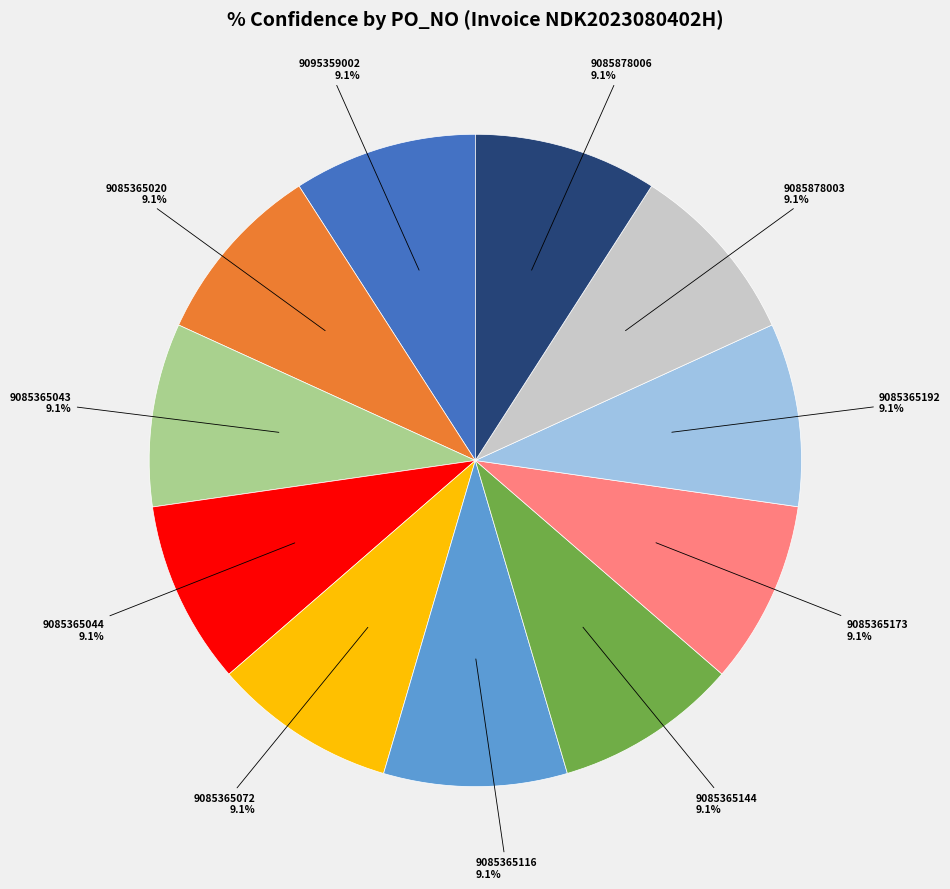

Does any single category account for the majority?

No